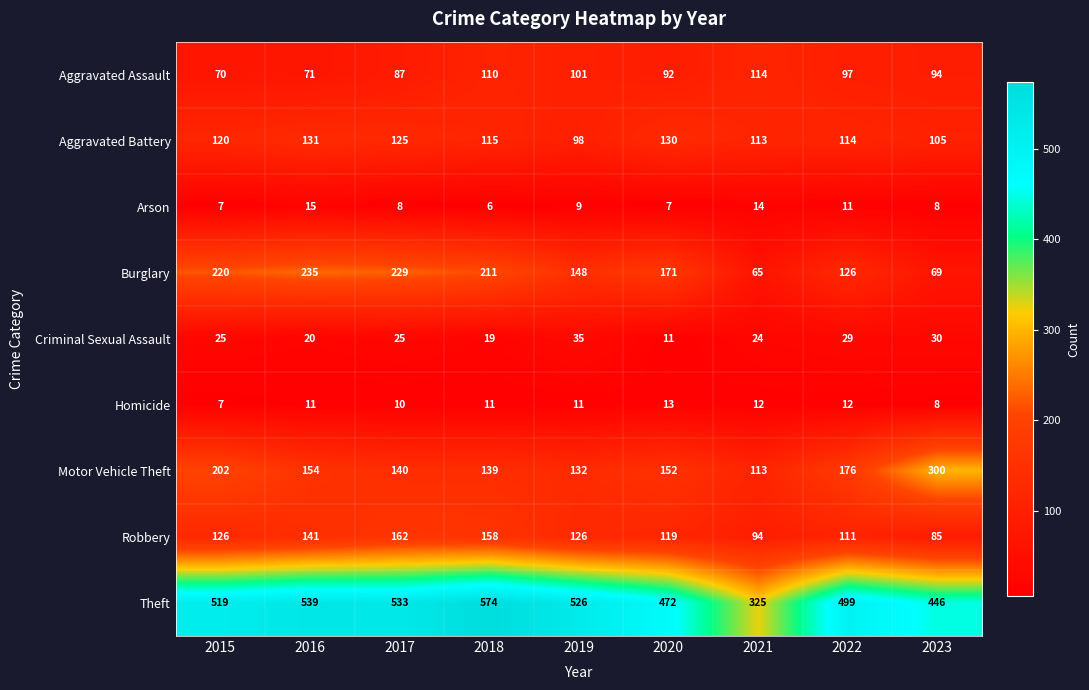

The Criminal Sexual Assault series shows 19 at 2018. True or false?

True